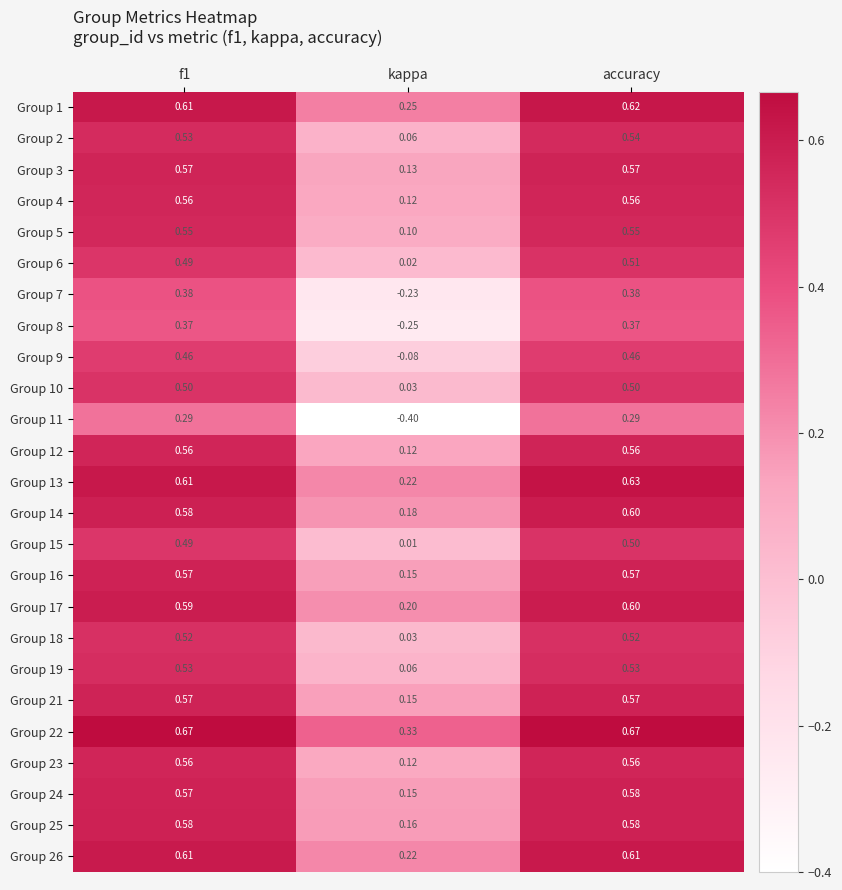

At which category is the sum across all series the highest?

accuracy